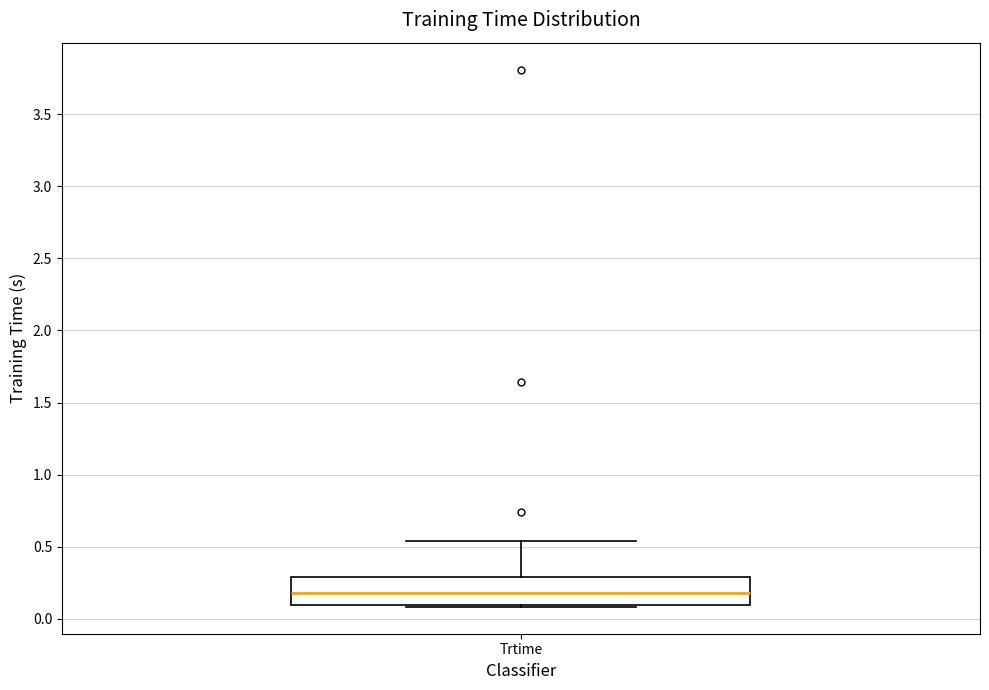

Transcribe this box plot: give where the median line is, the range the box spans, and where the two whiskers end, as read against the y-axis. The values are not printed on the chart, so give them approximately, as read against the axis.

median 0.20, box 0.10 to 0.30, whiskers 0.10 to 0.55